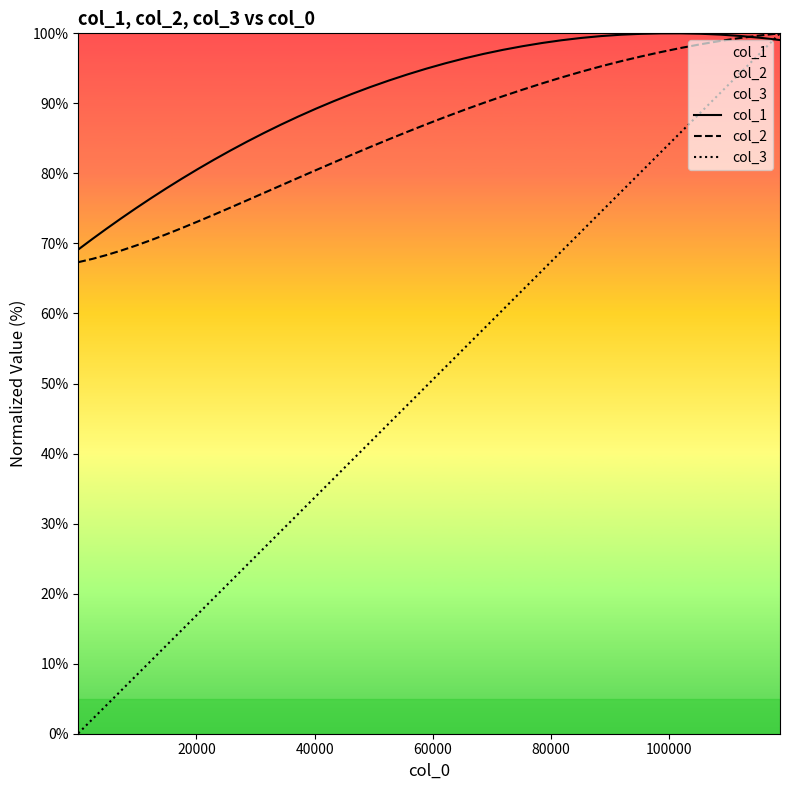

How many lines are shown in the chart?

3